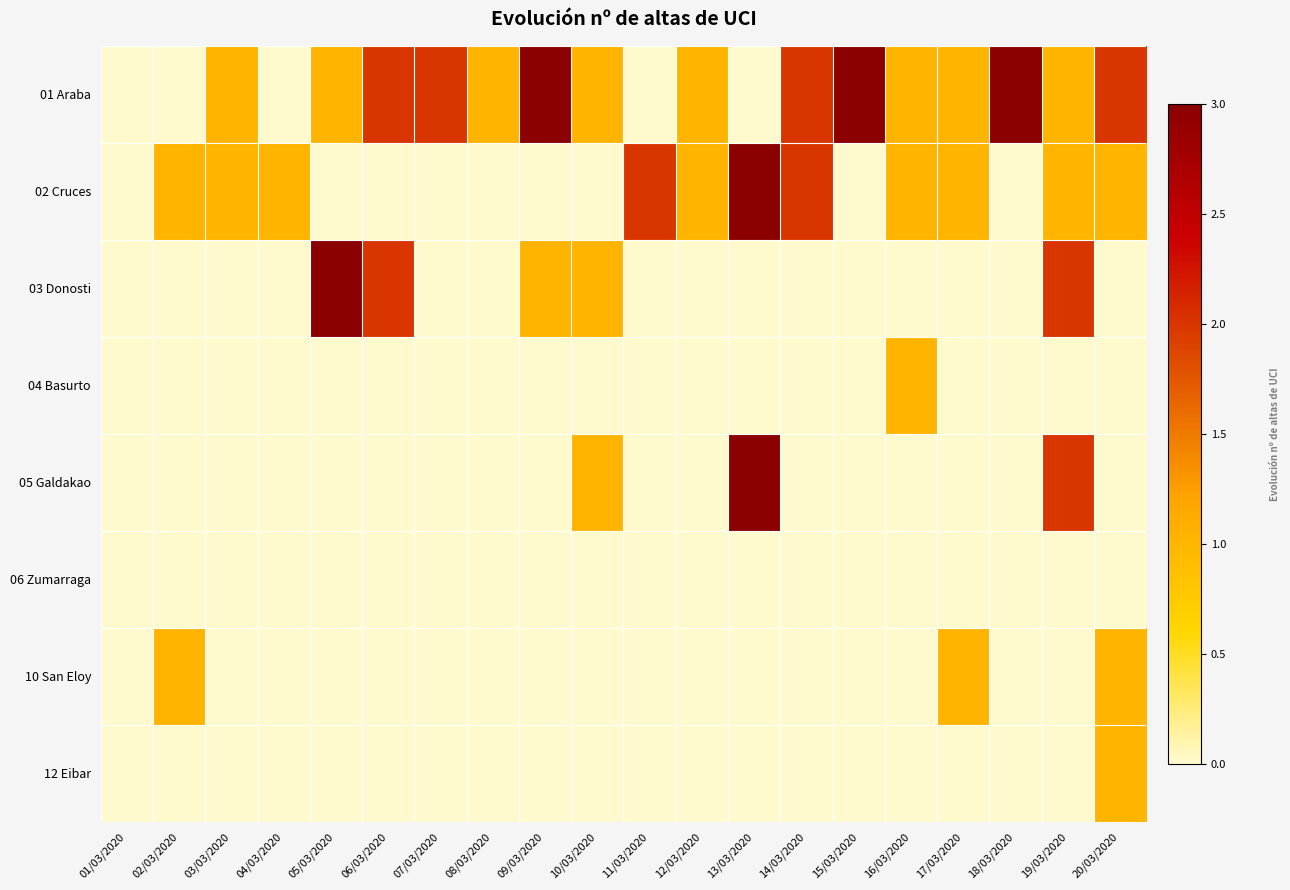

Which series has the largest total across all categories?

01 Araba